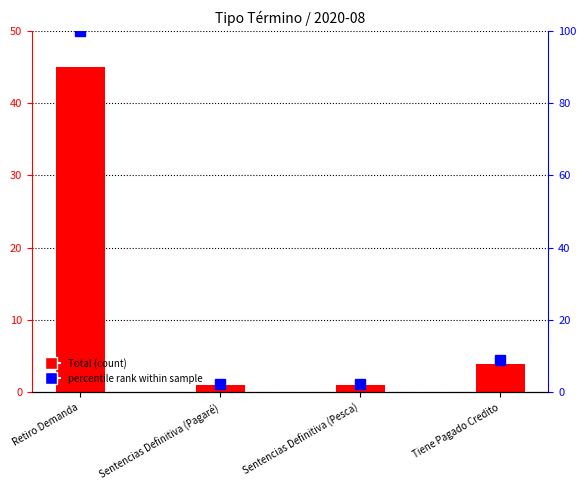

What is the smallest value displayed?

1.0